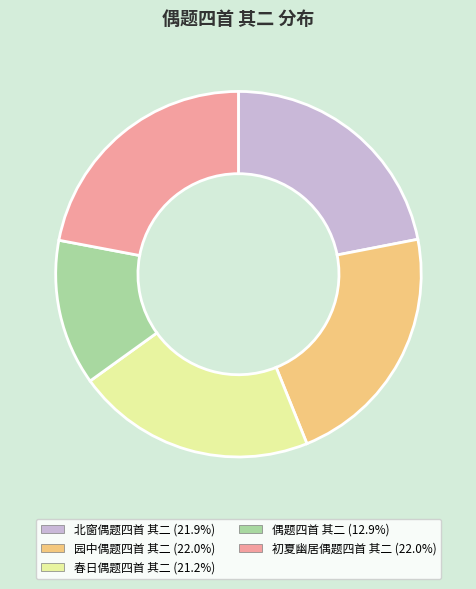

Is it true that 初夏幽居偶题四首 其二 is 22% of the pie?

True